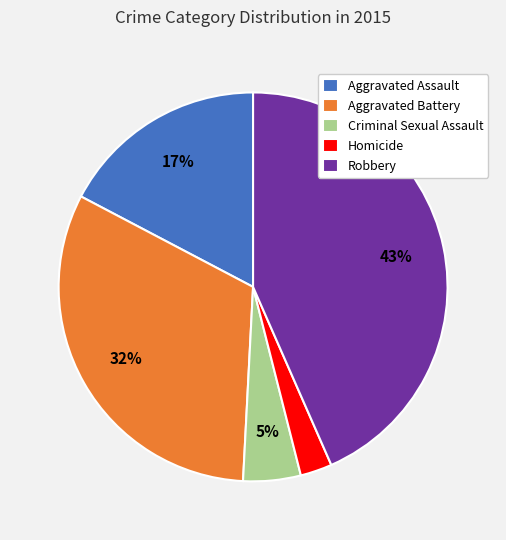

To the nearest percent, what percentage of the pie is Criminal Sexual Assault?

5%